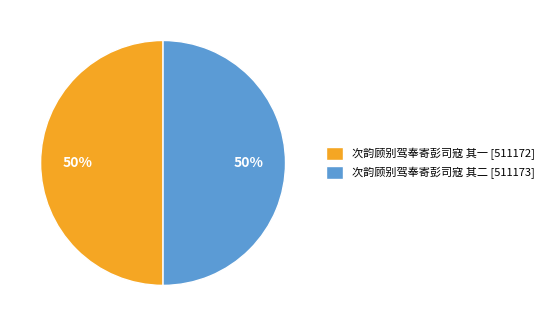

To the nearest percent, what is the combined percentage of 次韵顾别驾奉寄彭司寇 其一 [511172] and 次韵顾别驾奉寄彭司寇 其二 [511173]?

100%